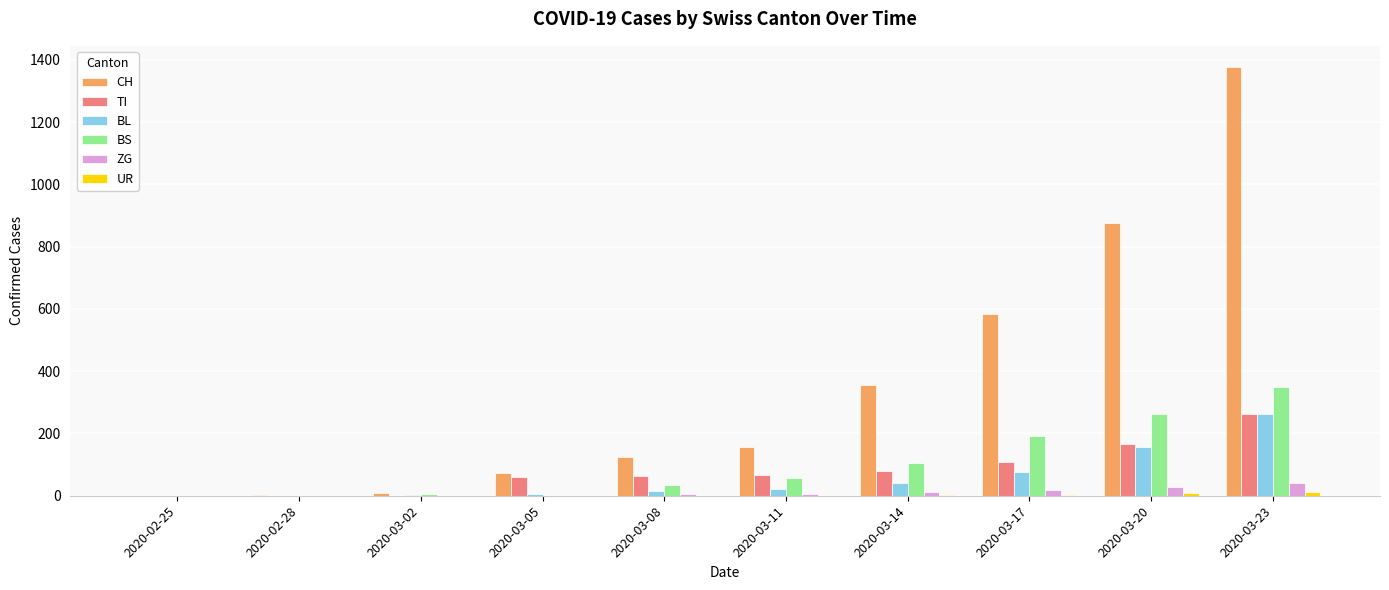

How many categories are shown in the chart?

10